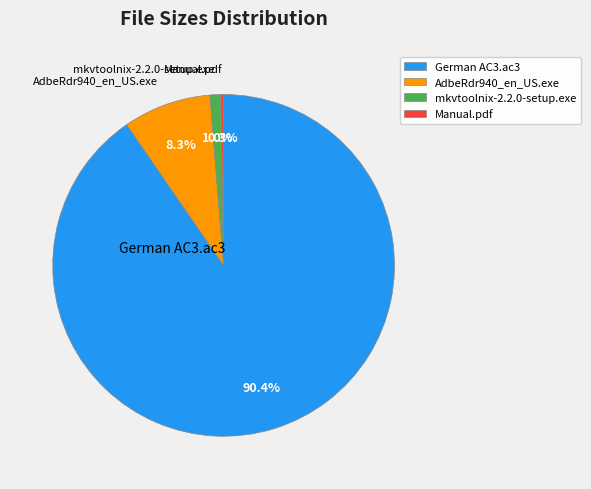

To the nearest percent, what is the difference between the largest and smallest slice percentages?

90%